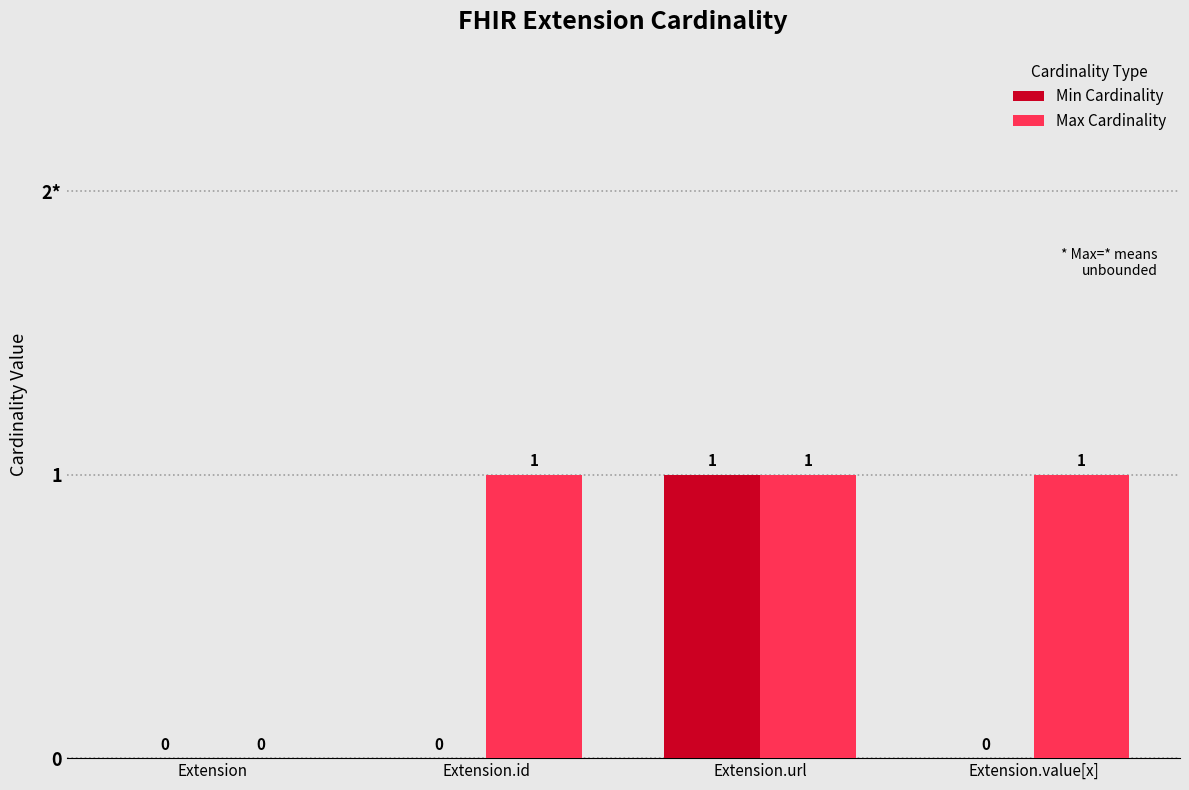

List the series in order of their peak value, highest first.

Min Cardinality, Max Cardinality